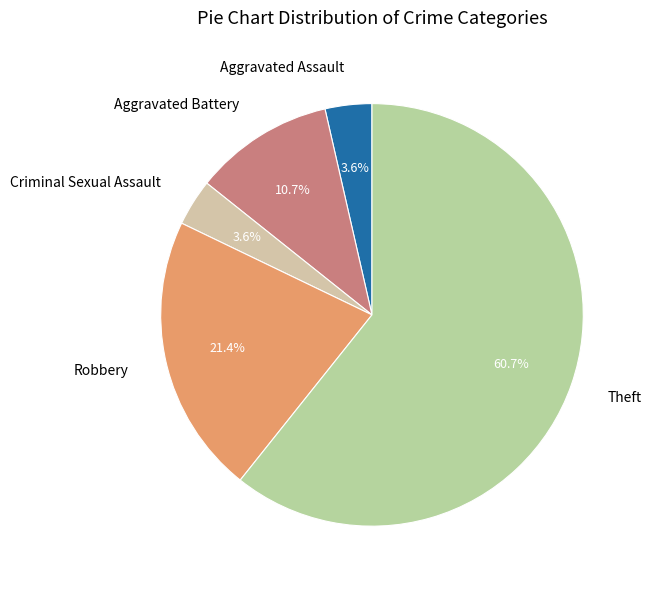

Does Criminal Sexual Assault represent more than half of the total?

No